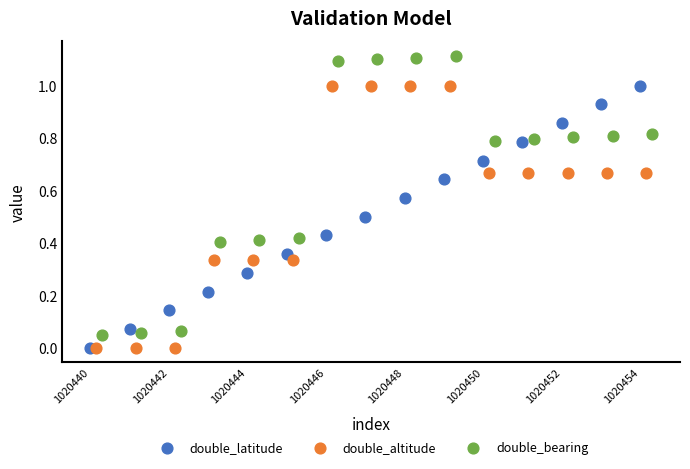

Which series reaches the maximum Y coordinate?

double_bearing